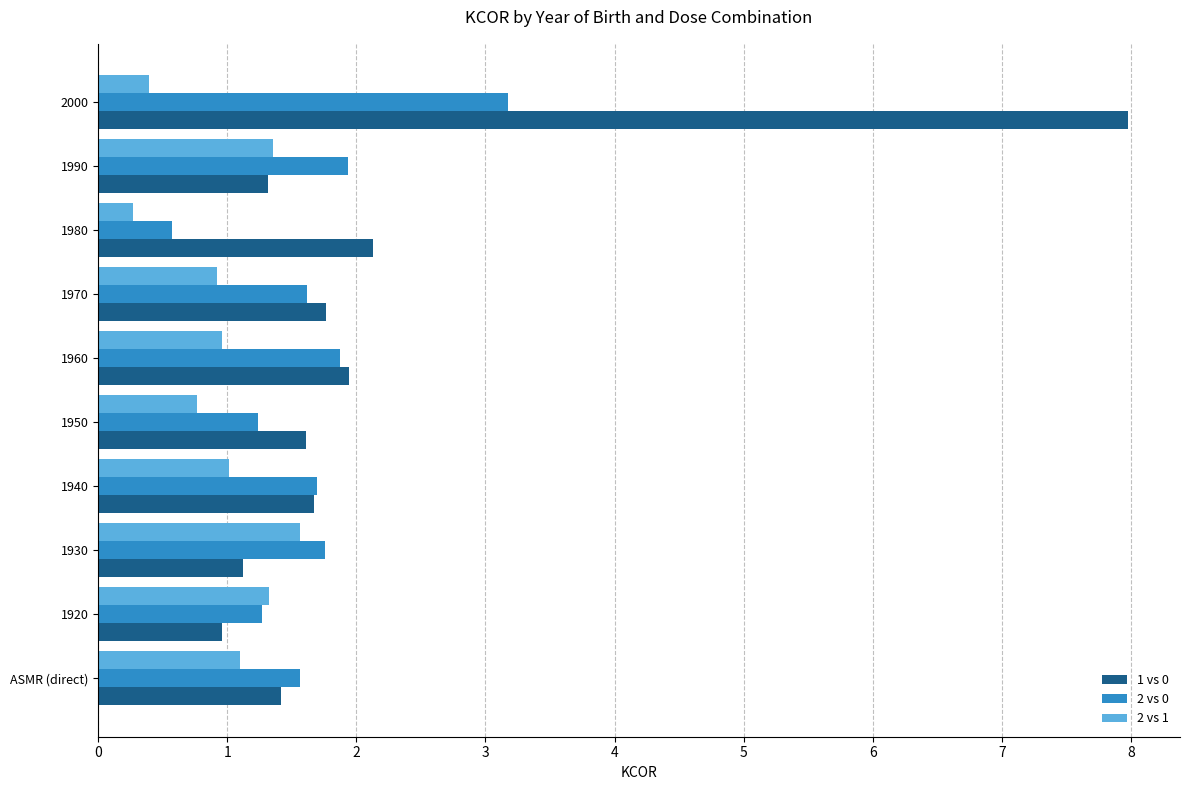

What is the difference between the maximum and second lowest values in the 2 vs 1 series?

1.2